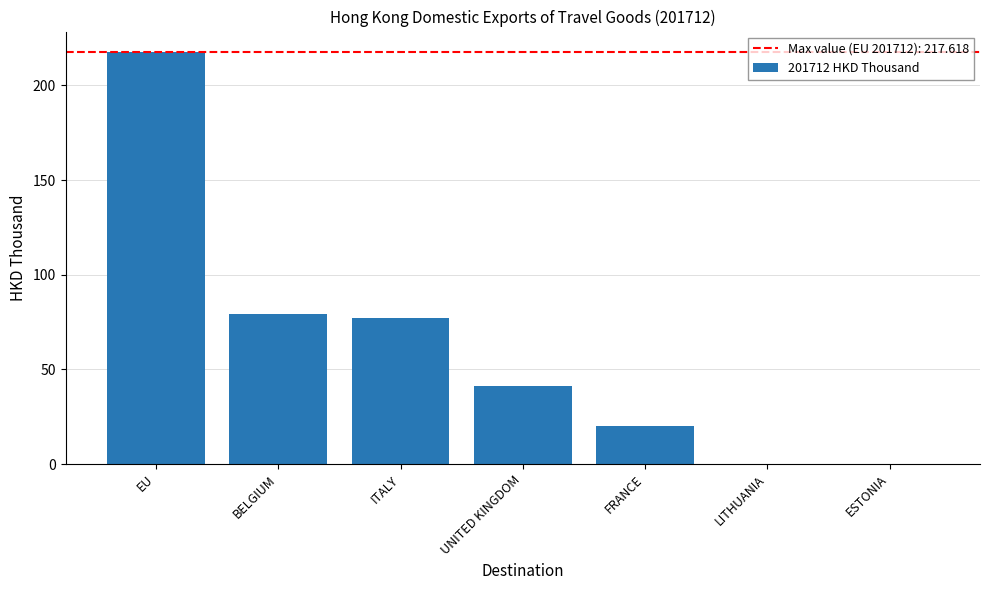

What is the change in value from ITALY to FRANCE?

-57.2